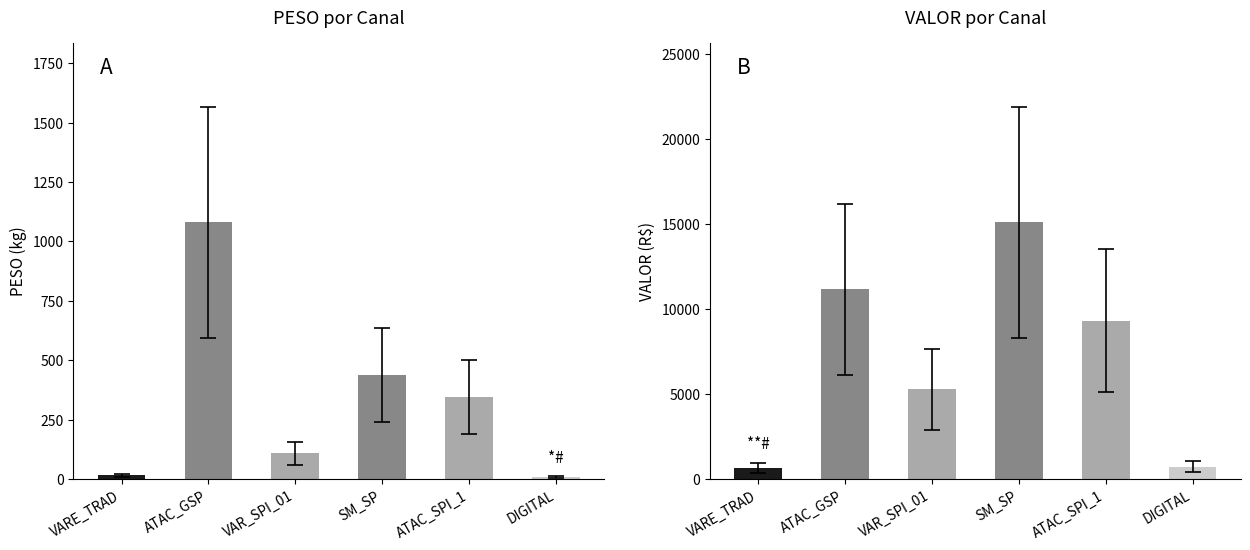

Which series has the largest range (max minus min)?

VALOR